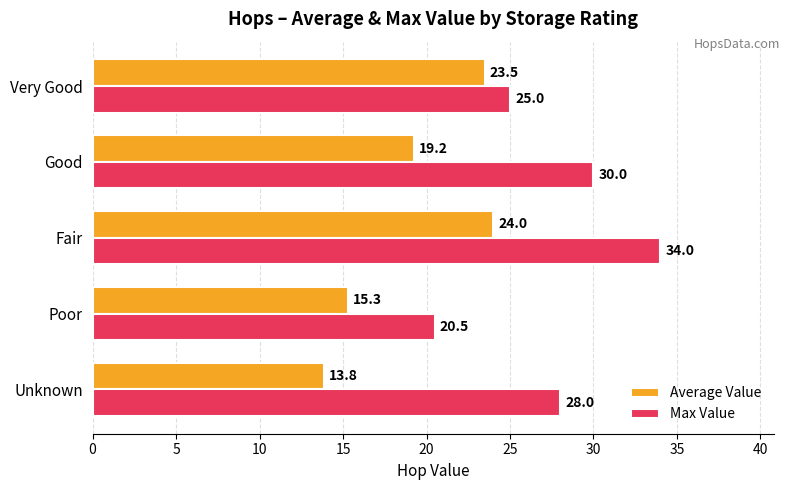

What is the maximum value shown in the chart?

34.0